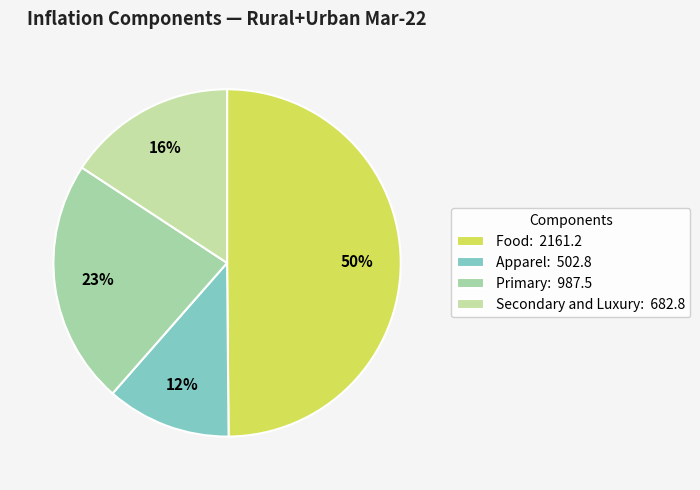

Count the number of slices in the pie.

4